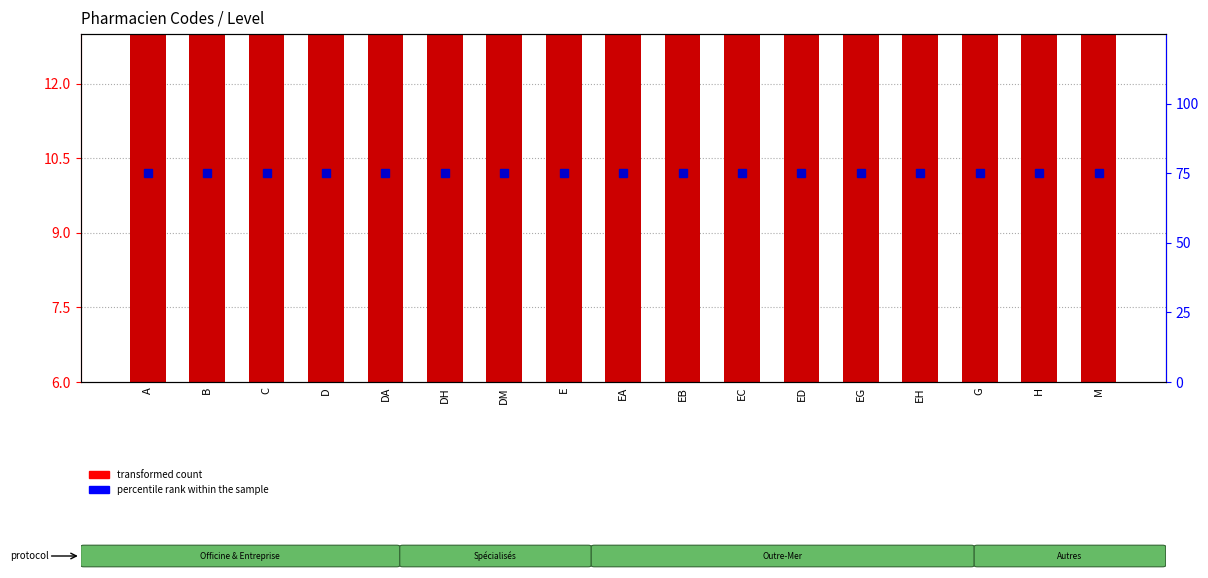

Reading right to left, extract all data points from this chart.

transformed count: M=9	H=9	G=9	EH=9	EG=9	ED=9	EC=9	EB=9	EA=9	E=9	DM=9	DH=9	DA=9	D=9	C=9	B=9	A=9
percentile rank within the sample: M=75	H=75	G=75	EH=75	EG=75	ED=75	EC=75	EB=75	EA=75	E=75	DM=75	DH=75	DA=75	D=75	C=75	B=75	A=75